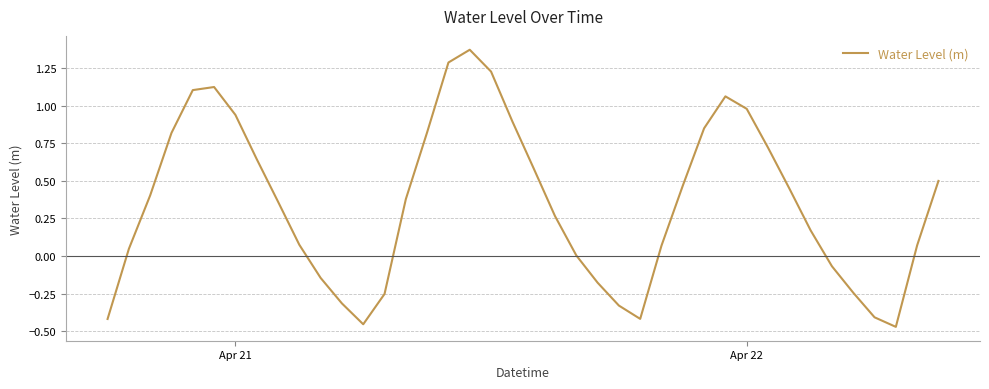

What is the difference between the maximum and minimum values?

1.8